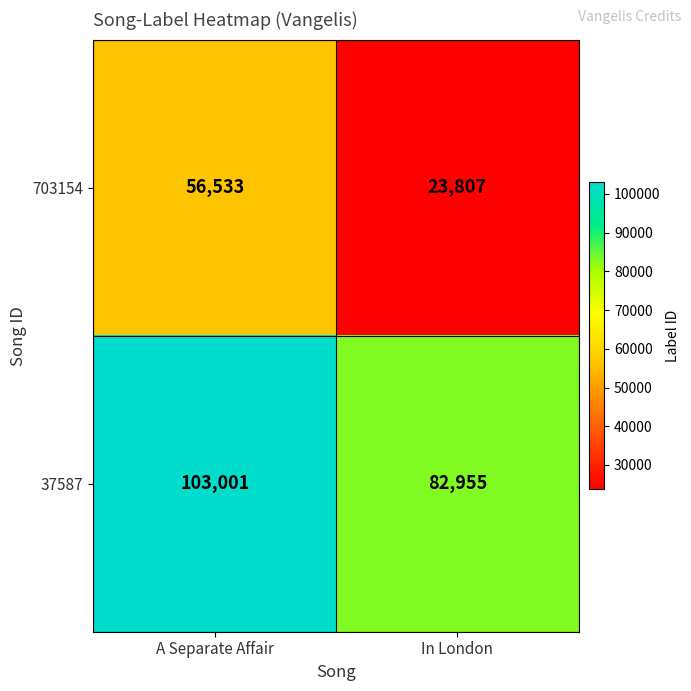

What is the spread (max minus min) of values at A Separate Affair?

46468